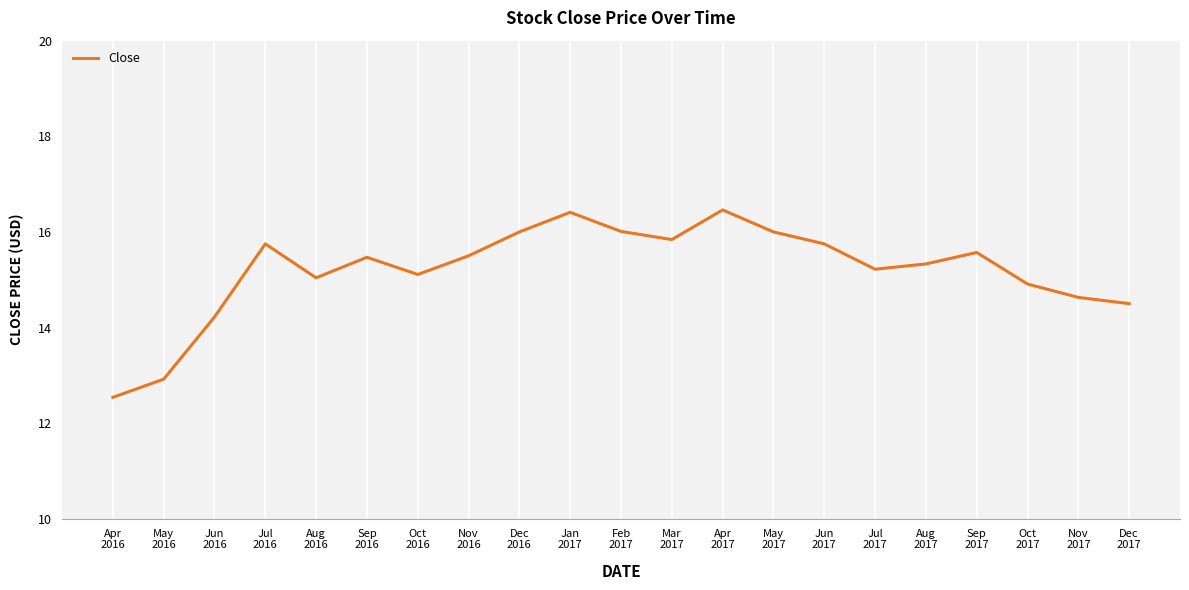

What is the minimum value shown in the chart?

12.5